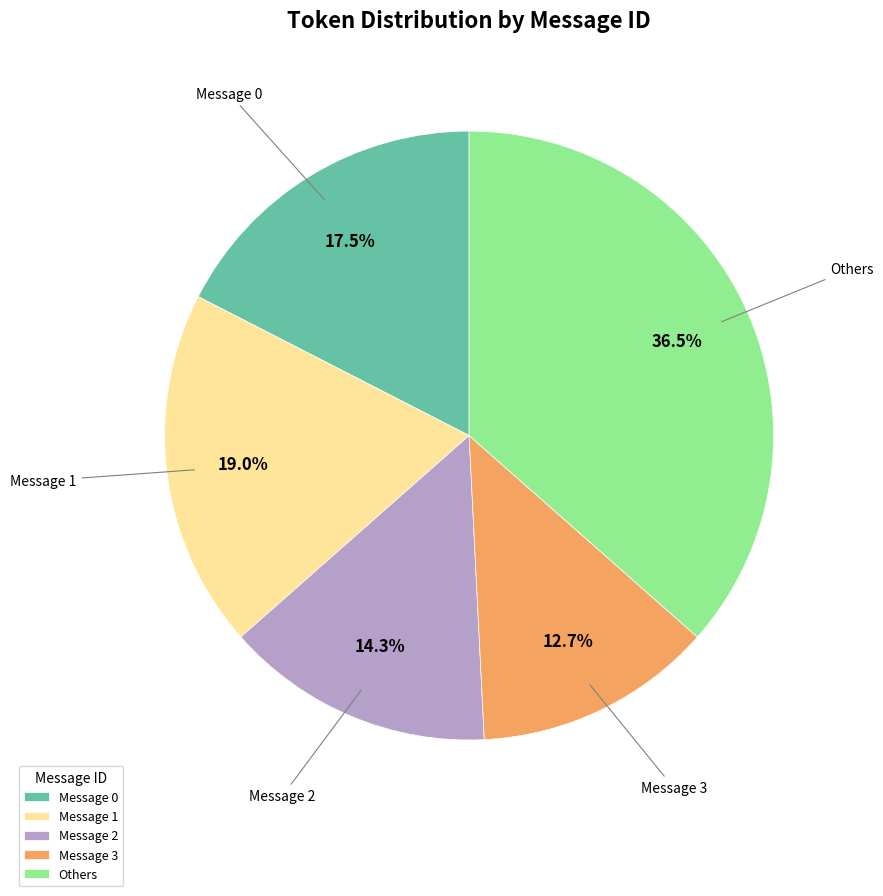

Combined, do Message 0 and Message 3 account for over 50%?

No